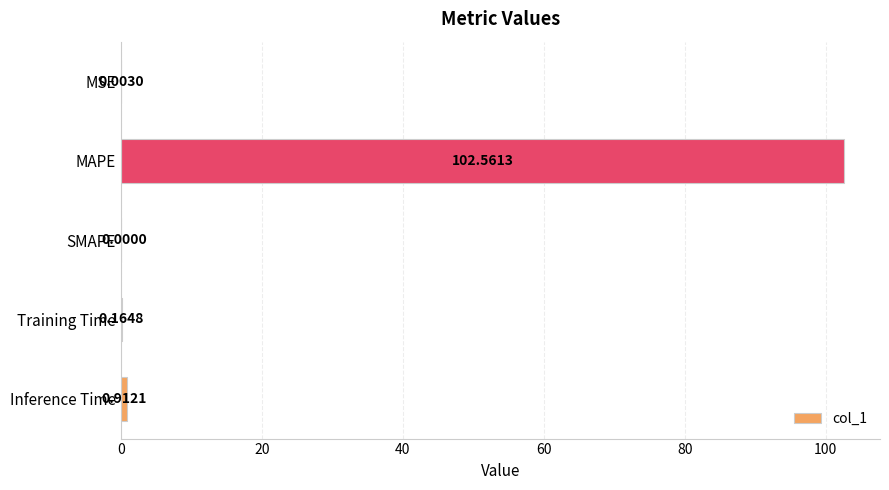

What is the sum of all values?

103.6